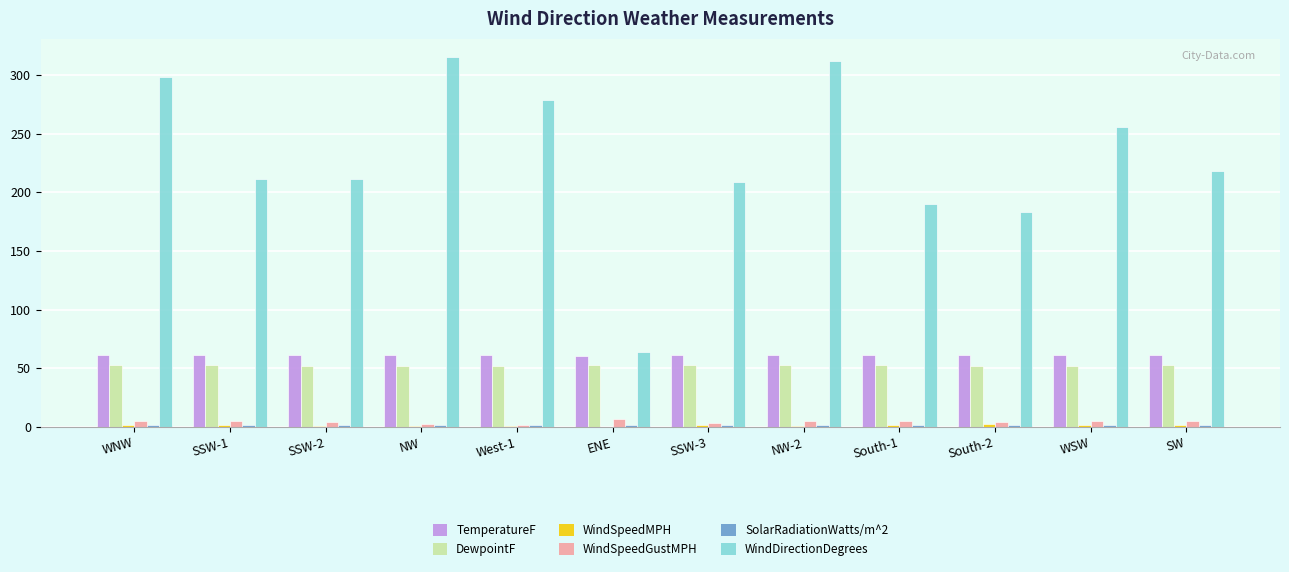

Is it true that WindDirectionDegrees equals 218.0 at SW?

True